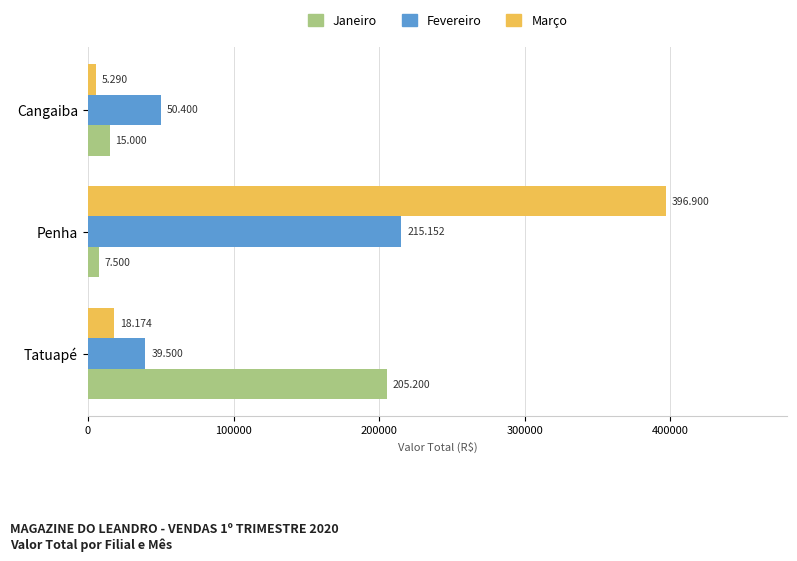

Reading left to right, list all the values displayed in this chart.

Janeiro: 205200	7500	15000
Fevereiro: 39500	215152	50400
Março: 18174	396900	5290